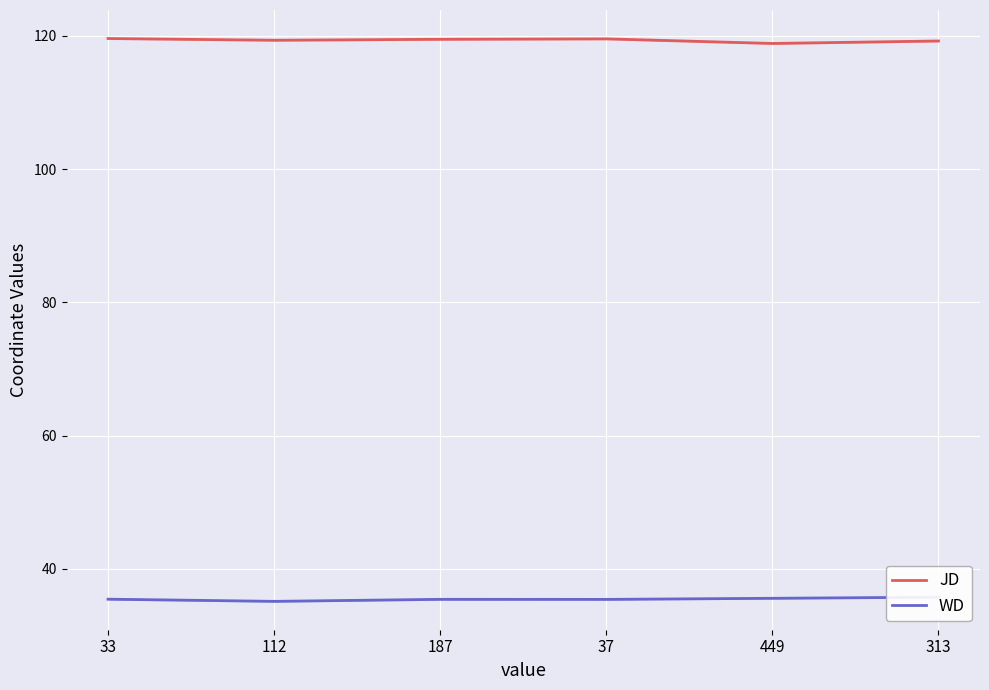

What is the label of the 2nd point from the right?

449